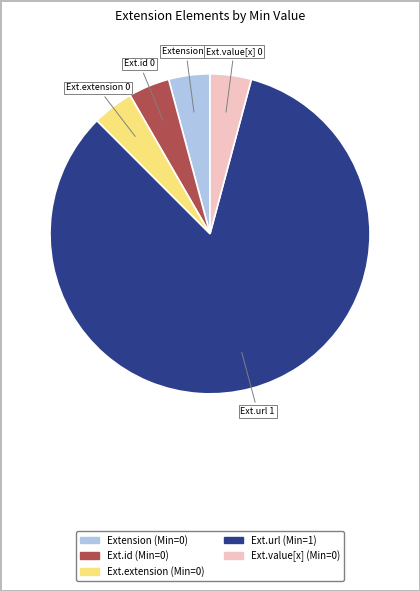

Is there any slice that represents more than half of the pie?

Yes